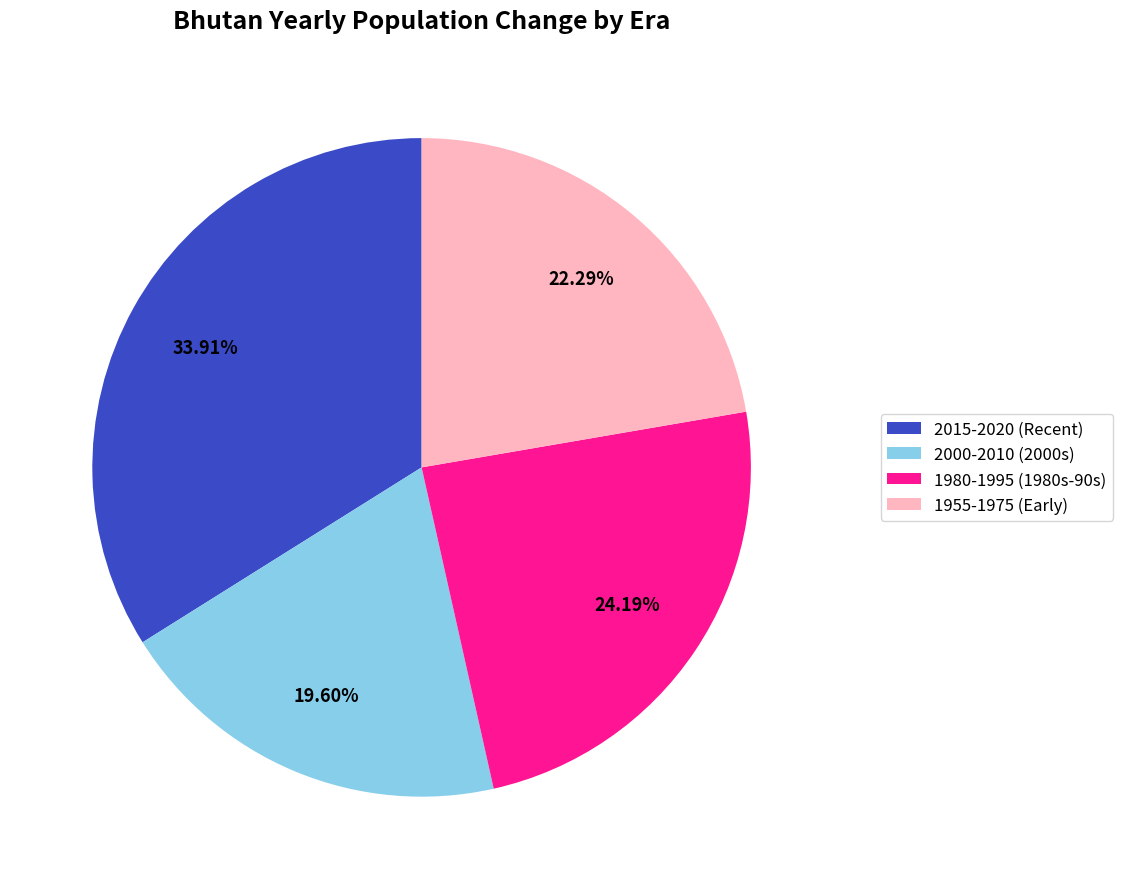

Approximately how many times larger is the value at 2015-2020 (Recent) compared to 1955-1975 (Early)?

1.5